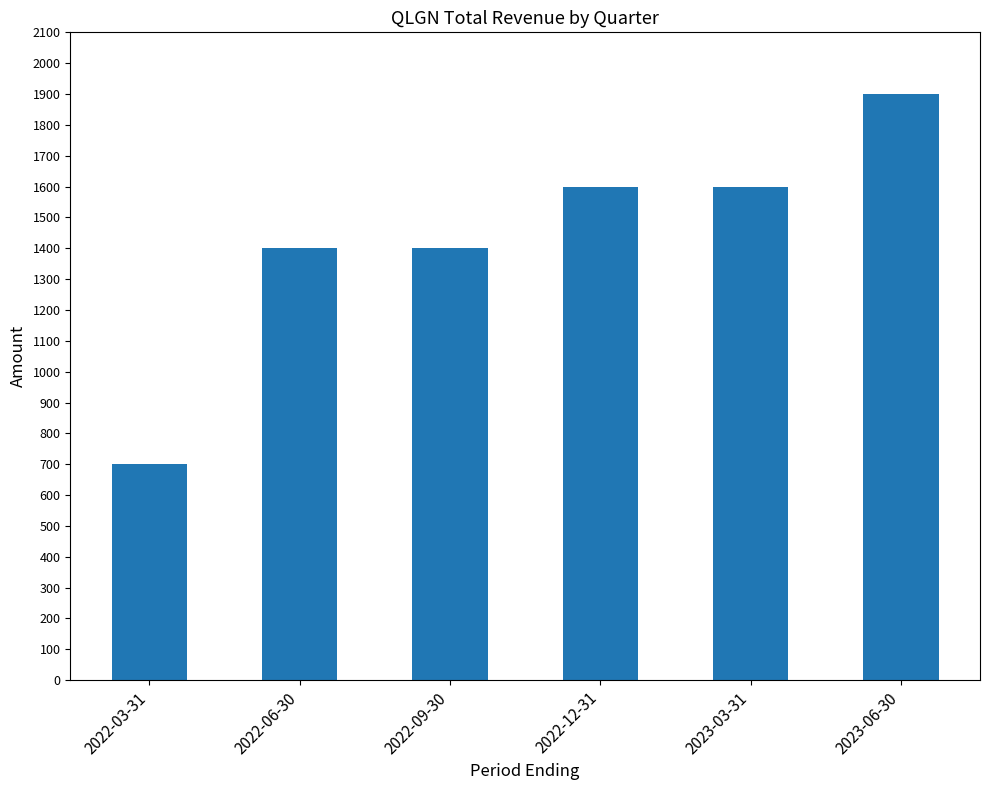

What is the minimum value shown in the chart?

700